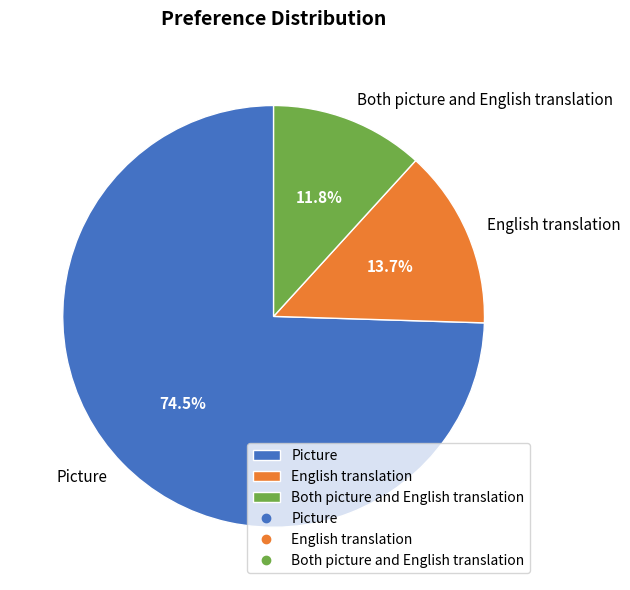

What is the total percentage of English translation and Picture?

88.2%